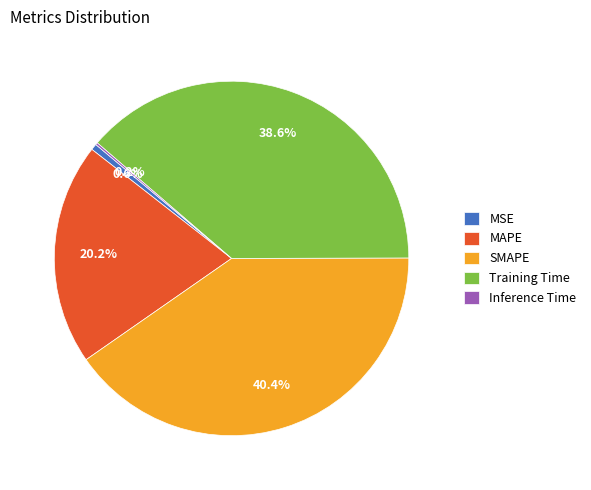

Is there a majority slice in this chart?

No